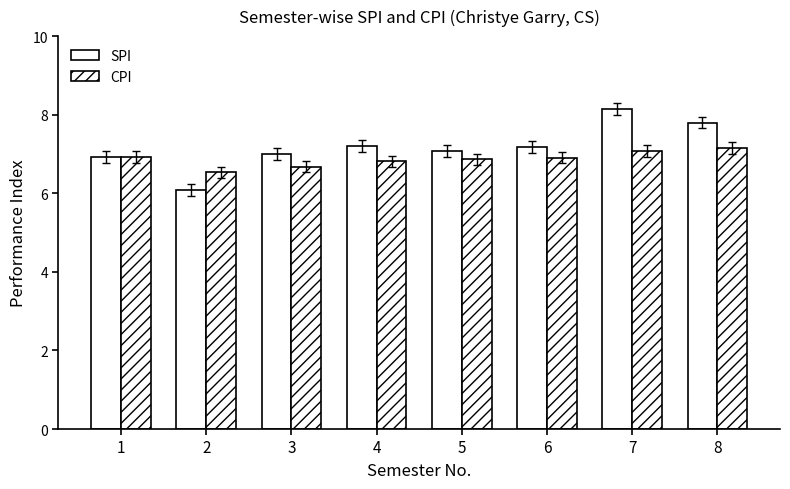

Reading left to right, list all the values displayed in this chart.

SPI: 1=6.9	2=6.1	3=7.0	4=7.2	5=7.1	6=7.2	7=8.2	8=7.8
CPI: 1=6.9	2=6.5	3=6.7	4=6.8	5=6.9	6=6.9	7=7.1	8=7.2